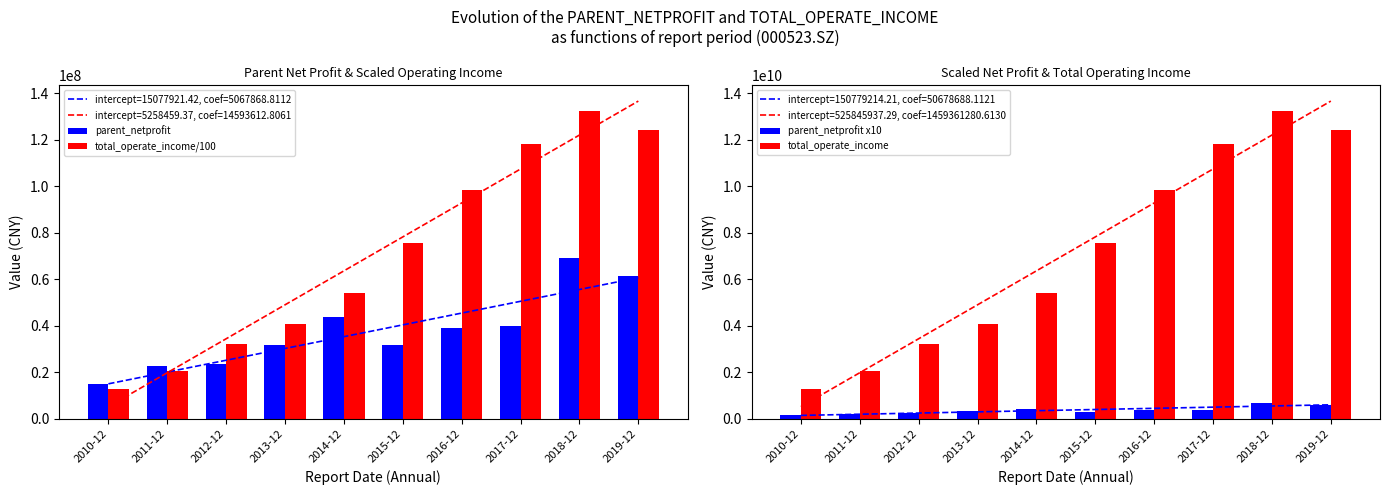

The parent_netprofit x10 series shows 528064762.0 at 2013-12. True or false?

False